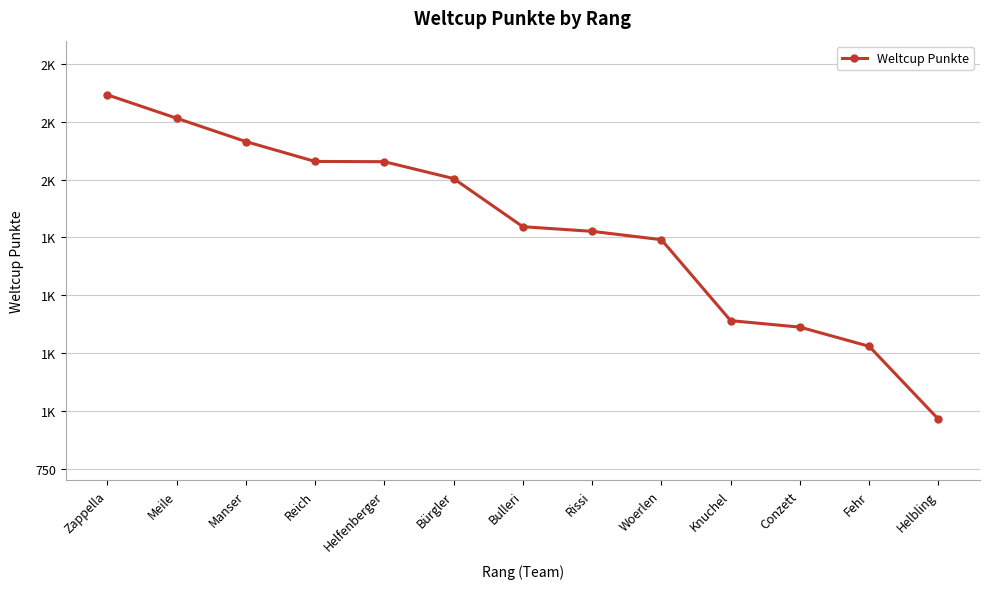

At which category does the chart reach its peak across all series?

Zappella